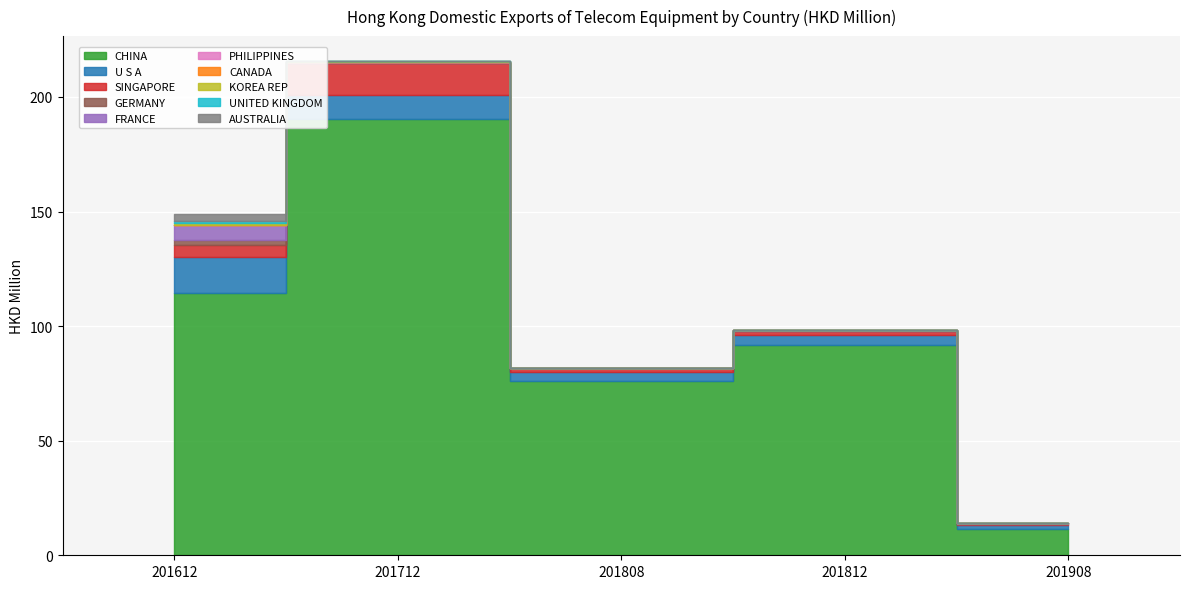

At UNITED KINGDOM, list the series in order from smallest to largest.

201808, 201908, 201812, 201712, 201612